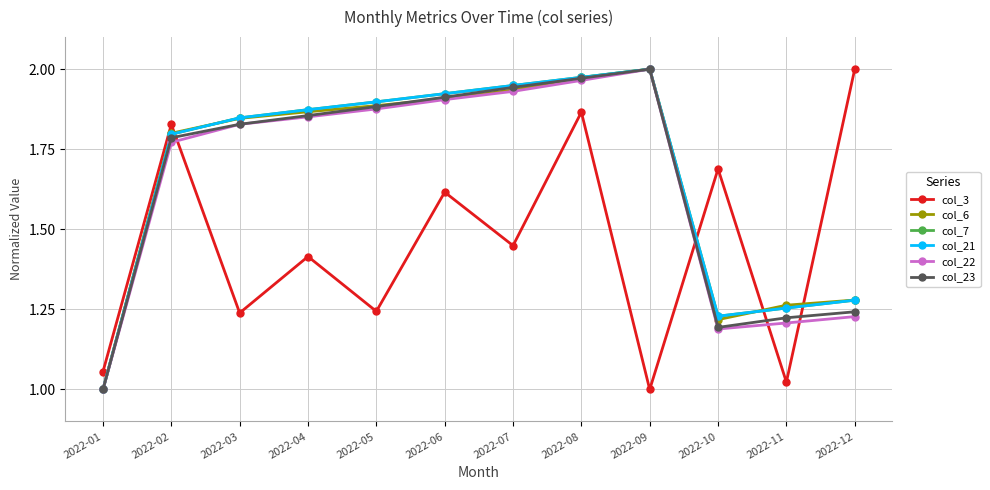

Reading left to right, transcribe all the data shown in this chart.

col_3: 2022-01=1.1	2022-02=1.8	2022-03=1.2	2022-04=1.4	2022-05=1.2	2022-06=1.6	2022-07=1.4	2022-08=1.9	2022-09=1.0	2022-10=1.7	2022-11=1.0	2022-12=2.0
col_6: 2022-01=1.0	2022-02=1.8	2022-03=1.8	2022-04=1.9	2022-05=1.9	2022-06=1.9	2022-07=1.9	2022-08=2.0	2022-09=2.0	2022-10=1.2	2022-11=1.3	2022-12=1.3
col_7: 2022-01=1.0	2022-02=1.8	2022-03=1.8	2022-04=1.9	2022-05=1.9	2022-06=1.9	2022-07=1.9	2022-08=2.0	2022-09=2.0	2022-10=1.2	2022-11=1.3	2022-12=1.3
col_21: 2022-01=1.0	2022-02=1.8	2022-03=1.8	2022-04=1.9	2022-05=1.9	2022-06=1.9	2022-07=1.9	2022-08=2.0	2022-09=2.0	2022-10=1.2	2022-11=1.3	2022-12=1.3
col_22: 2022-01=1.0	2022-02=1.8	2022-03=1.8	2022-04=1.9	2022-05=1.9	2022-06=1.9	2022-07=1.9	2022-08=2.0	2022-09=2.0	2022-10=1.2	2022-11=1.2	2022-12=1.2
col_23: 2022-01=1.0	2022-02=1.8	2022-03=1.8	2022-04=1.9	2022-05=1.9	2022-06=1.9	2022-07=1.9	2022-08=2.0	2022-09=2.0	2022-10=1.2	2022-11=1.2	2022-12=1.2